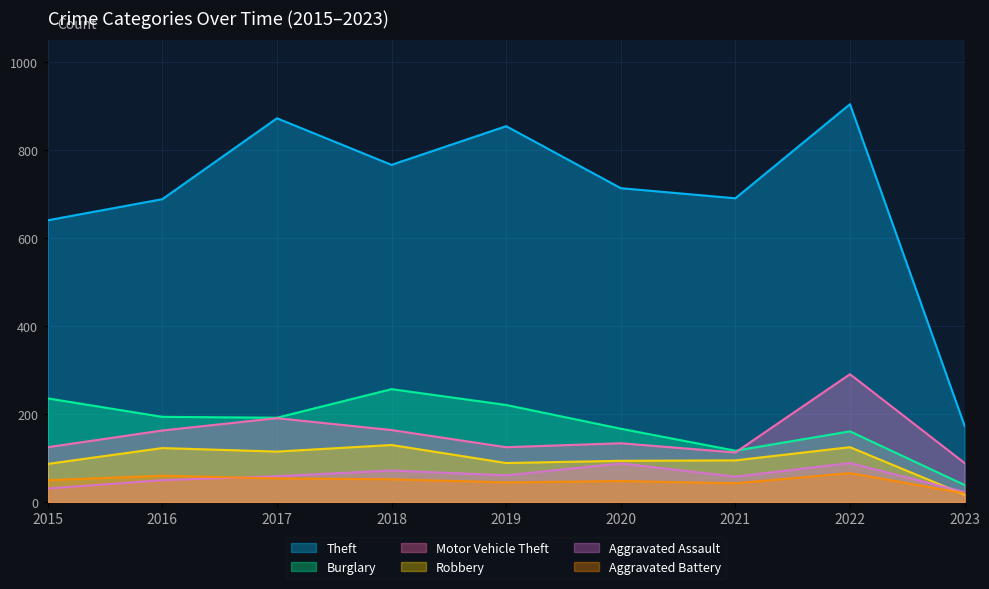

What is the total value across all series at 2023?

362